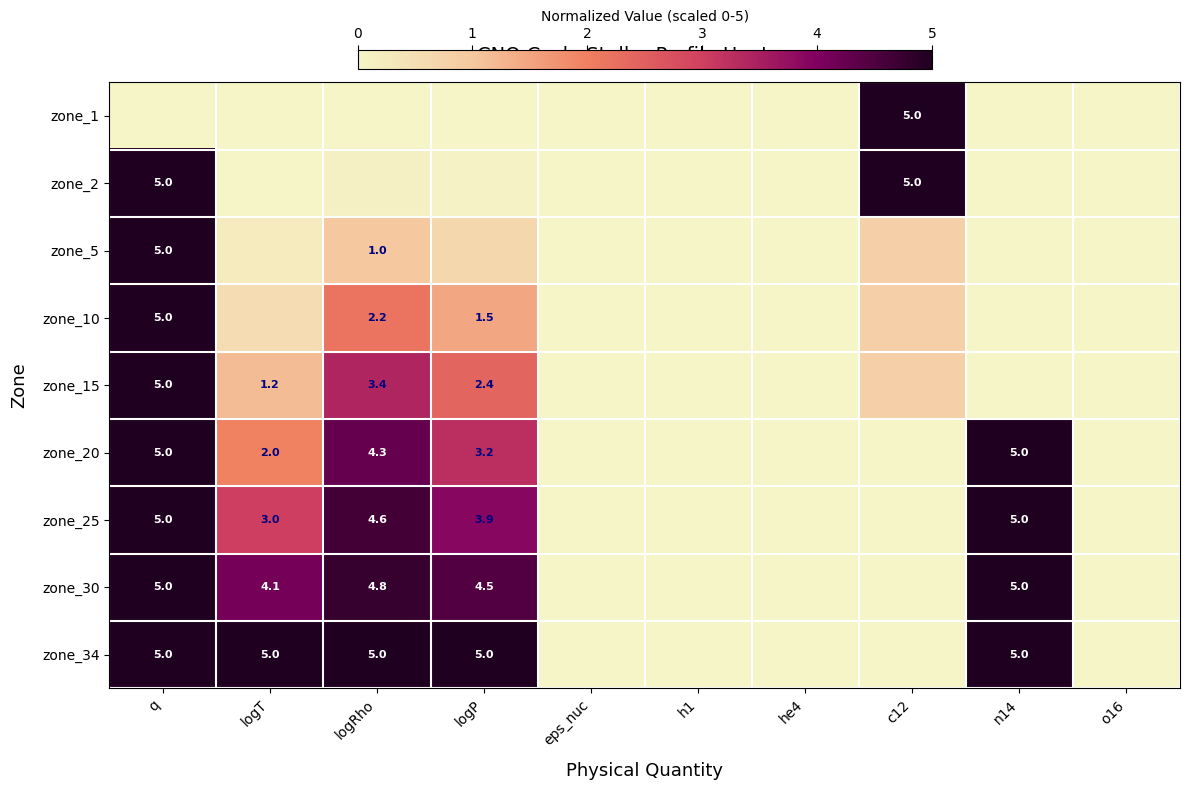

Is the value of zone_25 at eps_nuc greater than the value of zone_34 at h1?

No